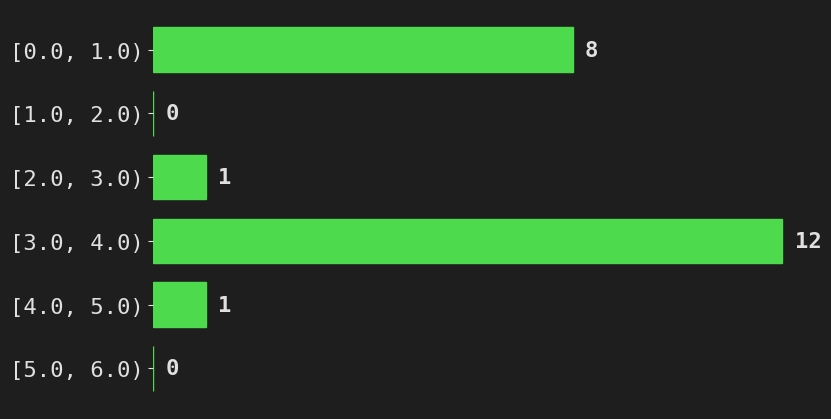

Reading bottom to top, extract all data points from this chart.

[5.0, 6.0)=0	[4.0, 5.0)=1	[3.0, 4.0)=12	[2.0, 3.0)=1	[1.0, 2.0)=0	[0.0, 1.0)=8